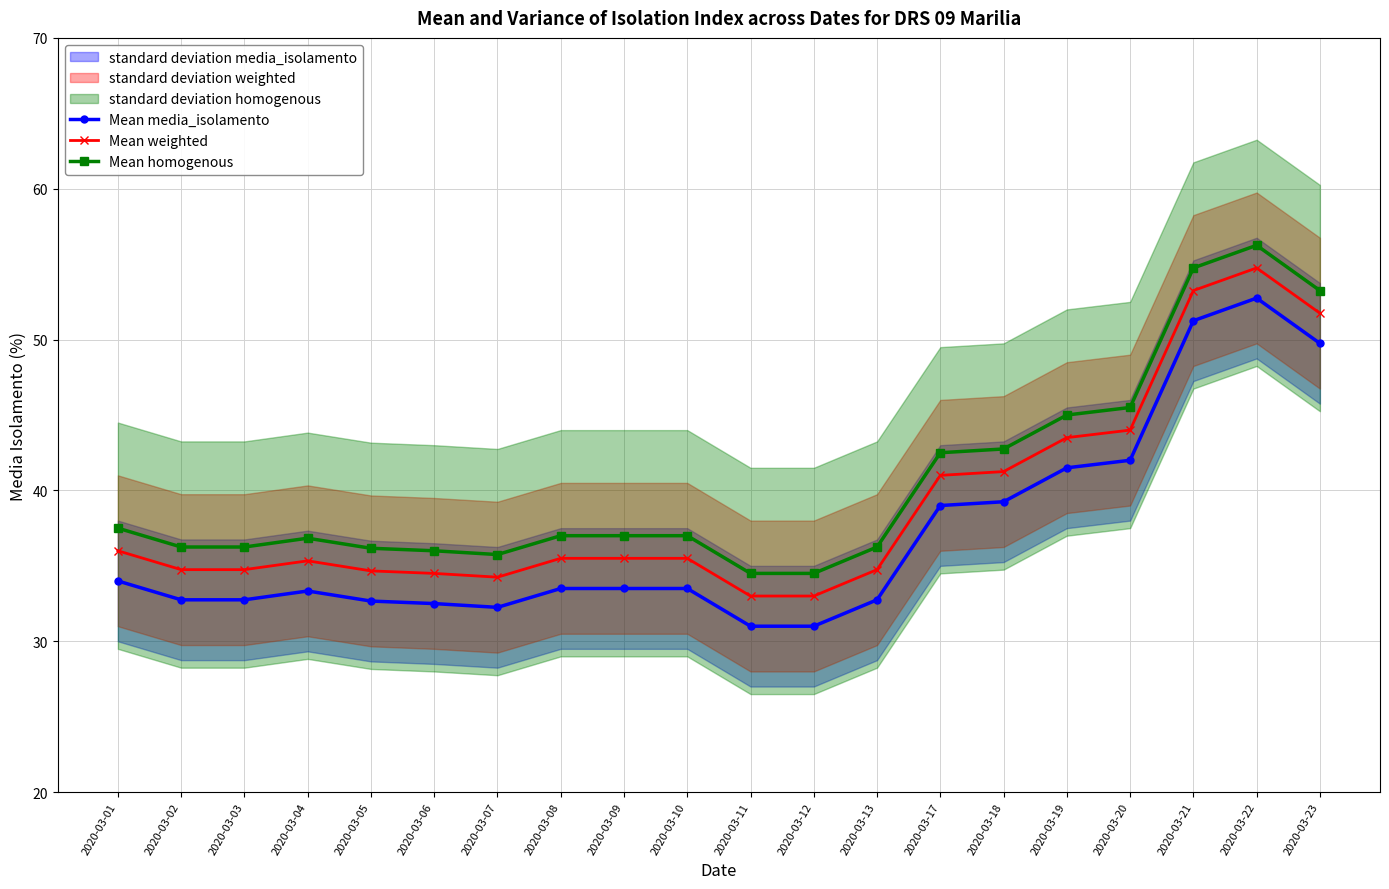

Is it true that Mean weighted equals 23.4 at 2020-03-08?

False